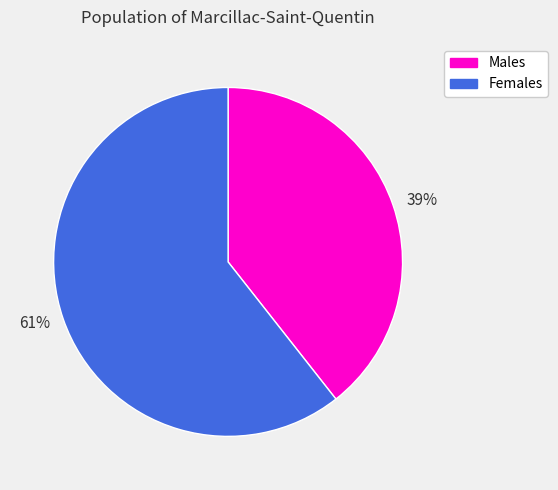

Is it true that 39% is 39% of the pie?

True